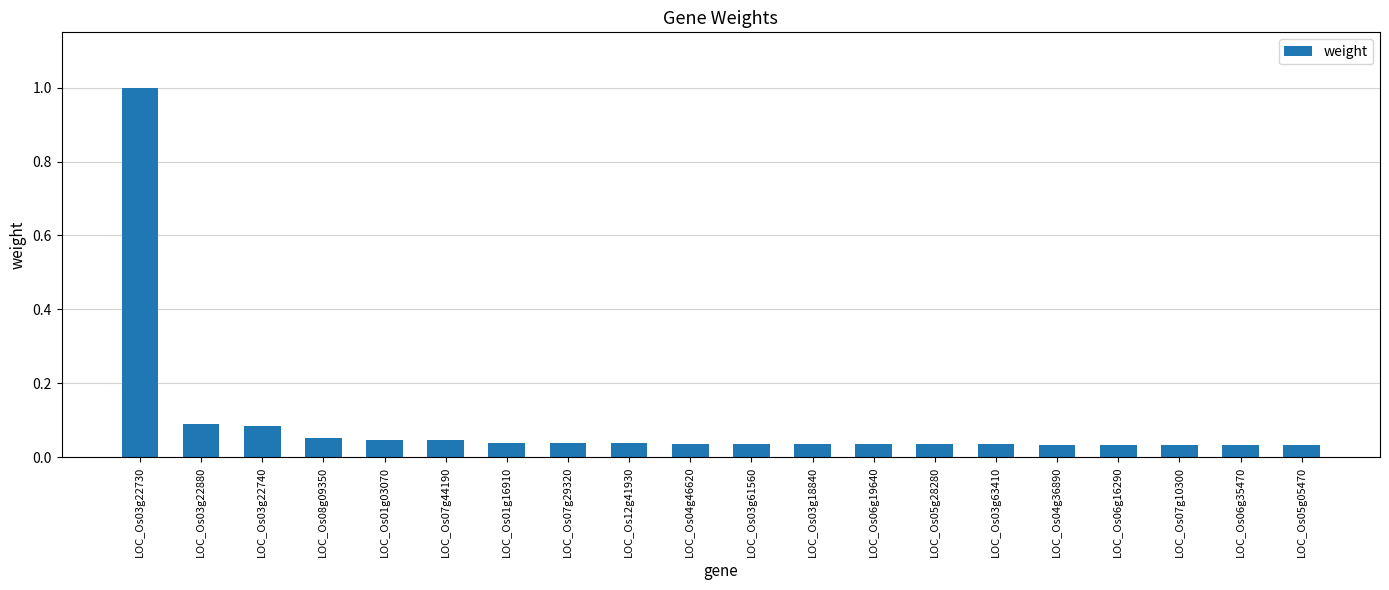

Is it true that the value at LOC_Os03g22740 is 0.0?

False